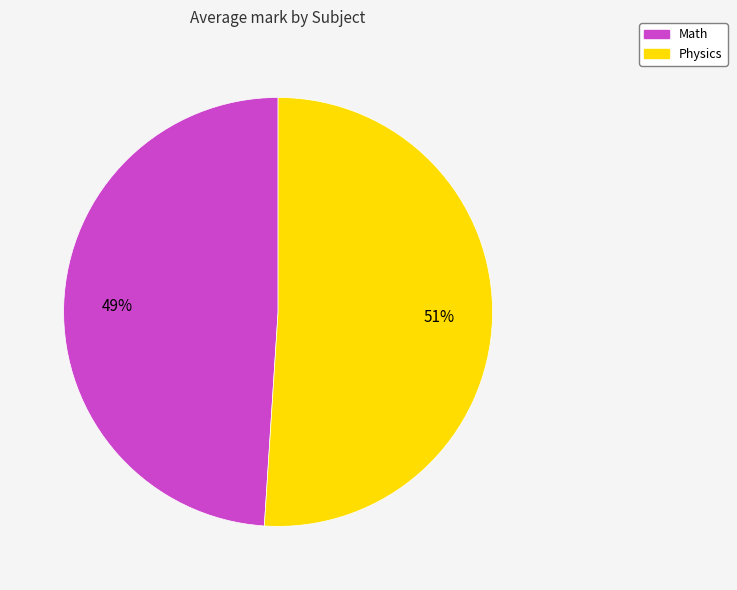

How many segments does this pie chart have?

2